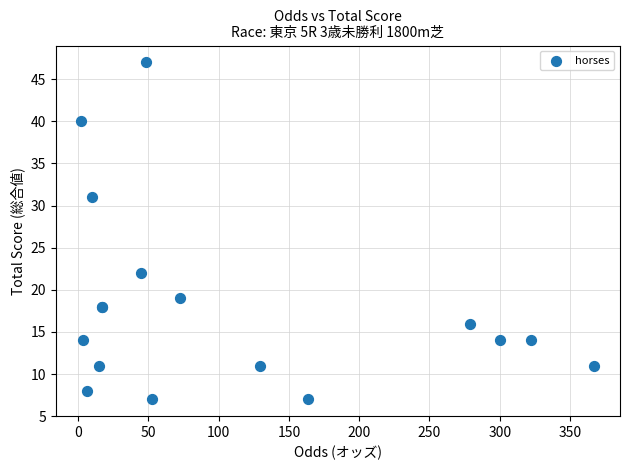

What Y value in the scatter plot is closest to 27?

31